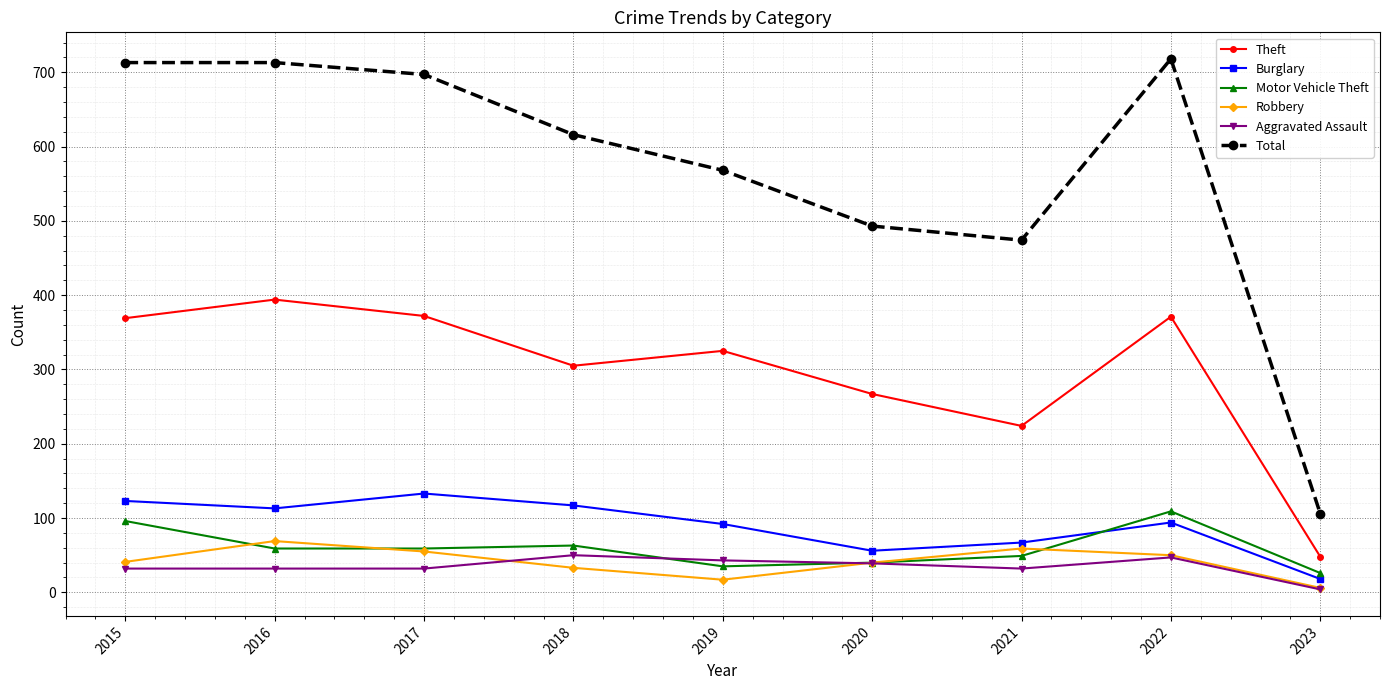

True or false: Motor Vehicle Theft and Burglary cross at least once.

True